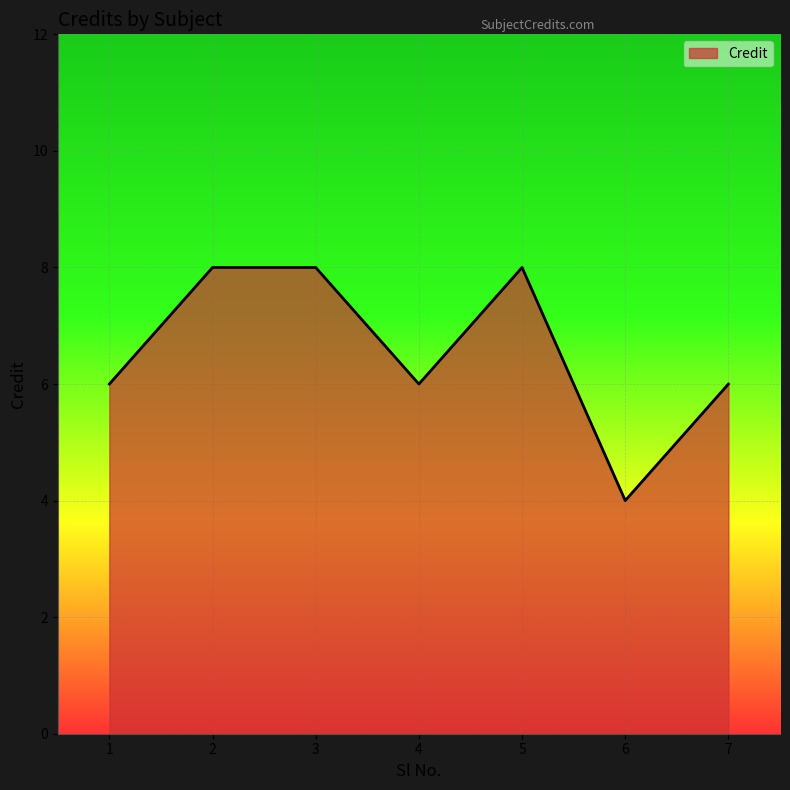

What value does the data have at 7?

6